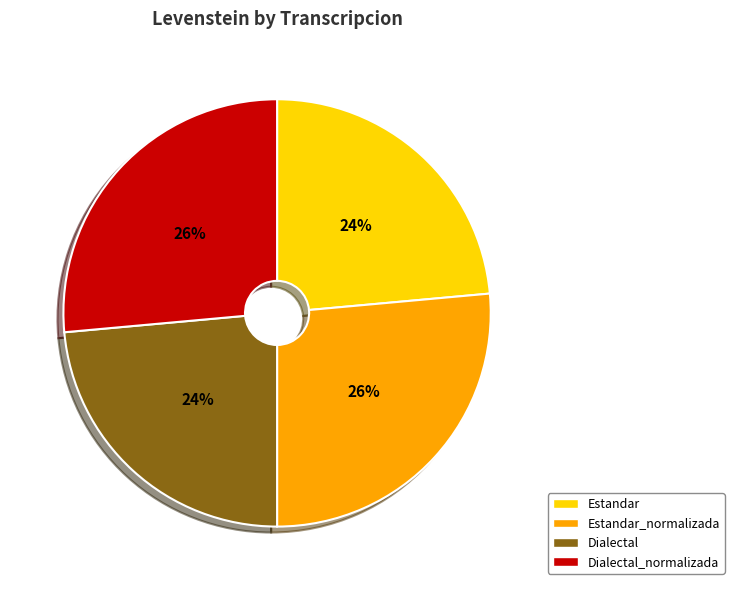

How many slices are in this pie chart?

4